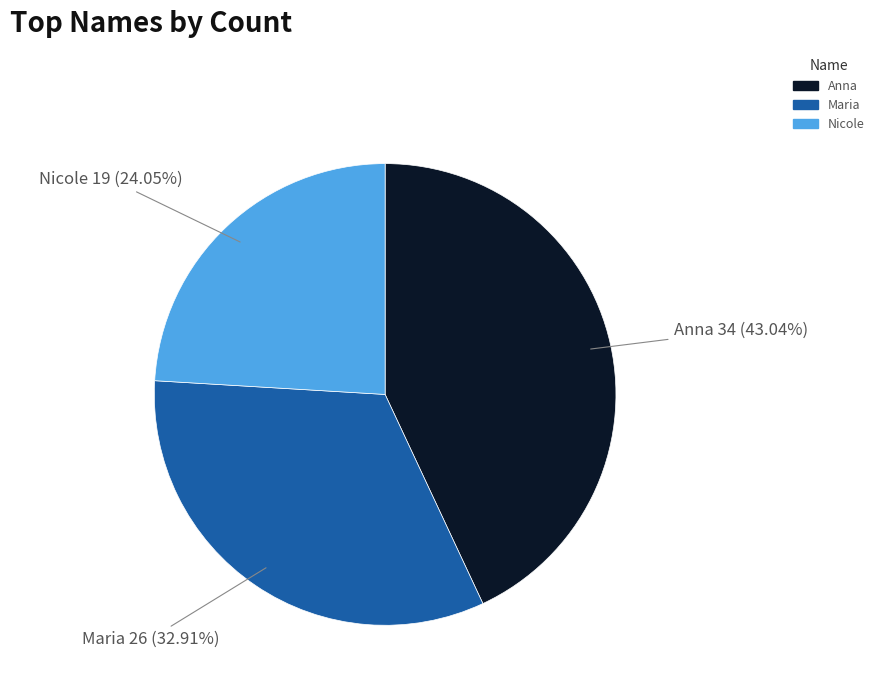

Does Maria account for over 50% of the chart?

No